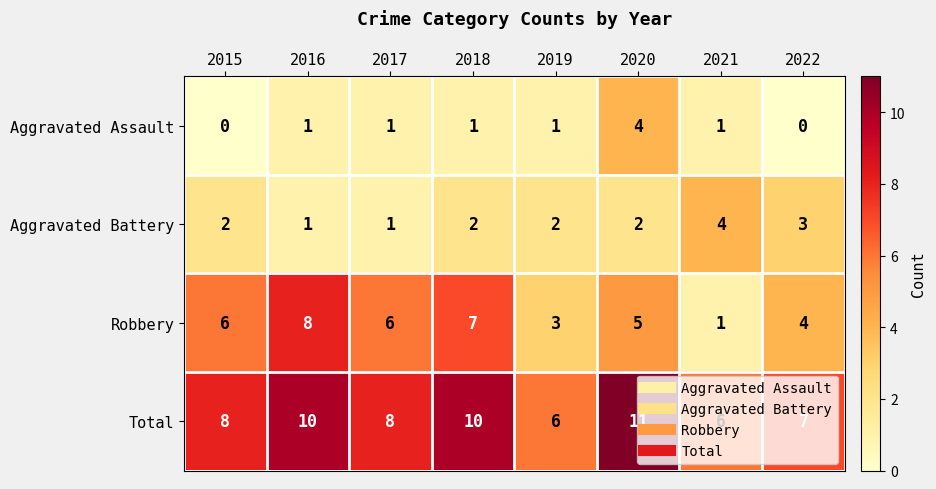

The Total series shows 6 at 2021. True or false?

True